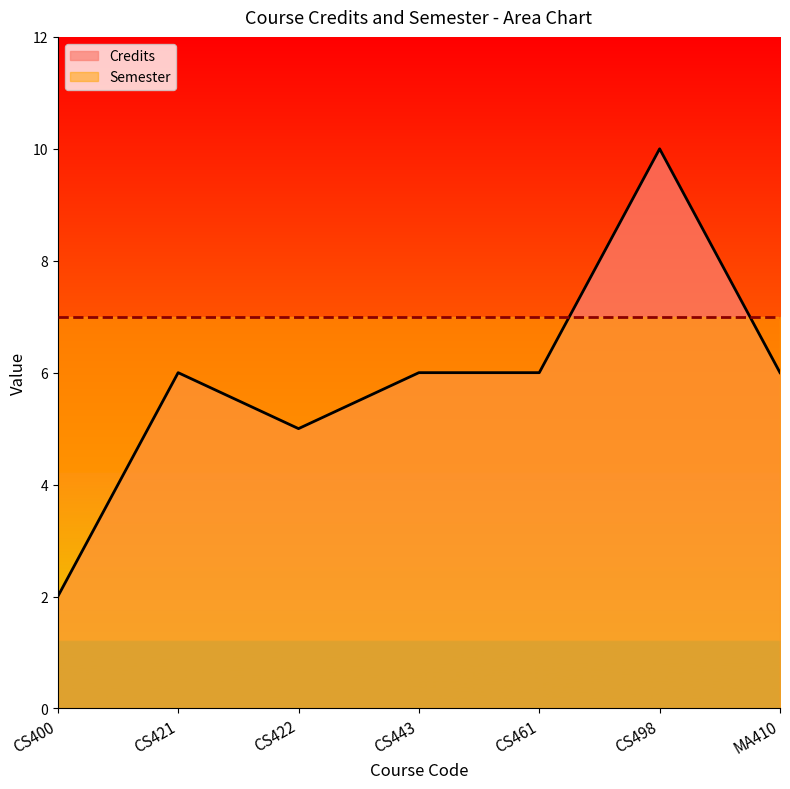

How many values are below 6?

2